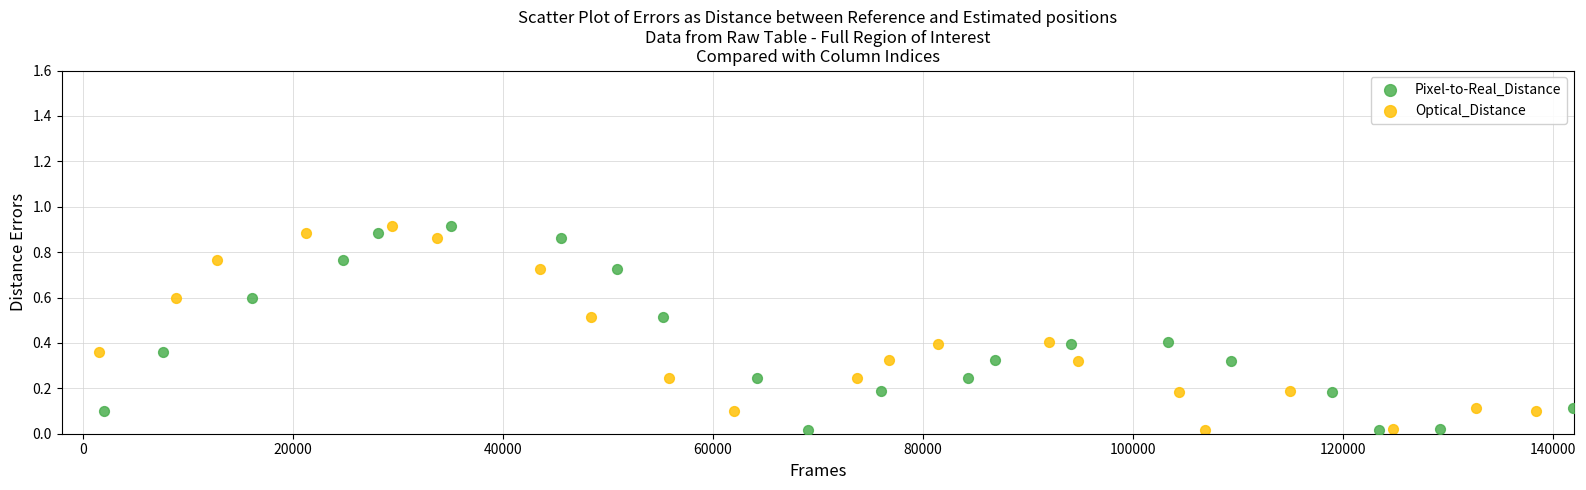

What are all the series names shown in the legend?

Pixel-to-Real_Distance, Optical_Distance